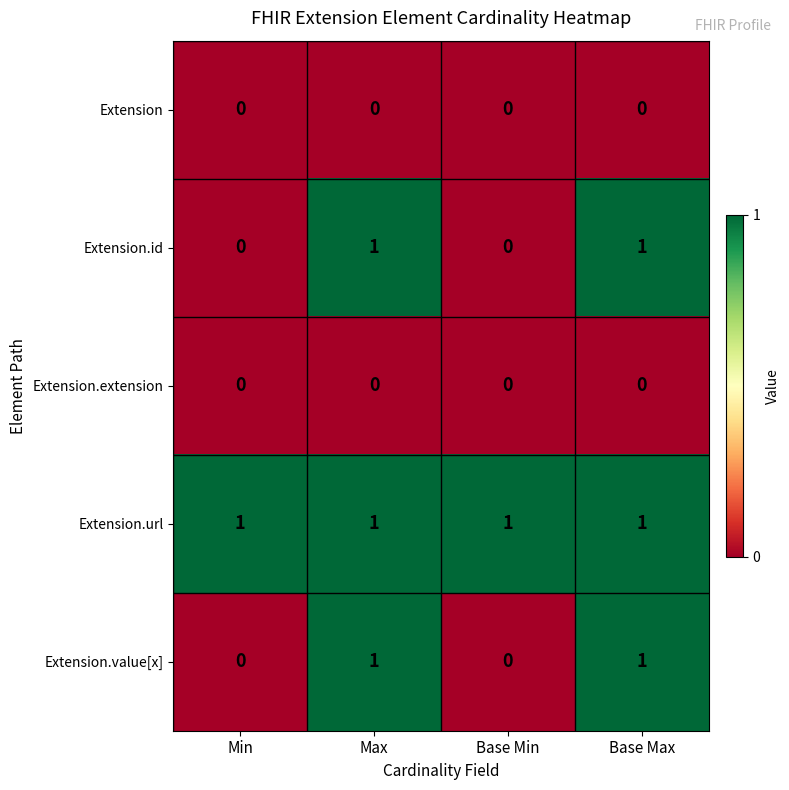

The Extension series shows 0 at Min. True or false?

True